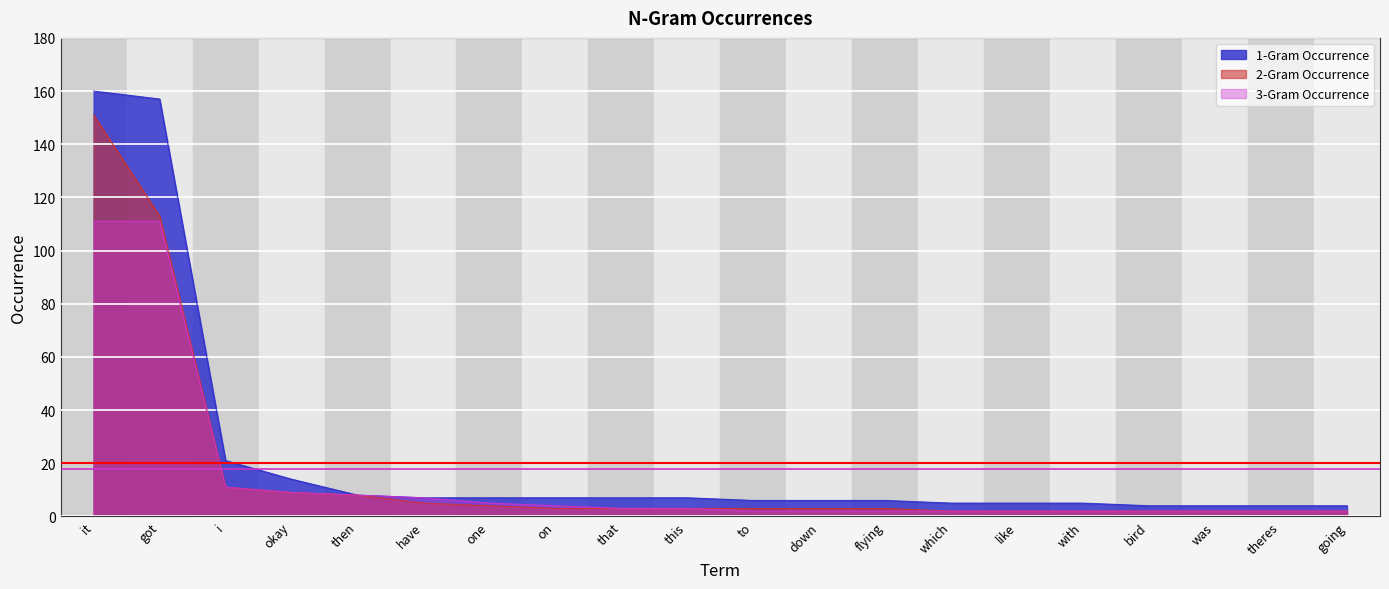

At one, list the series in order from smallest to largest.

2-Gram Occurrence, 3-Gram Occurrence, 1-Gram Occurrence